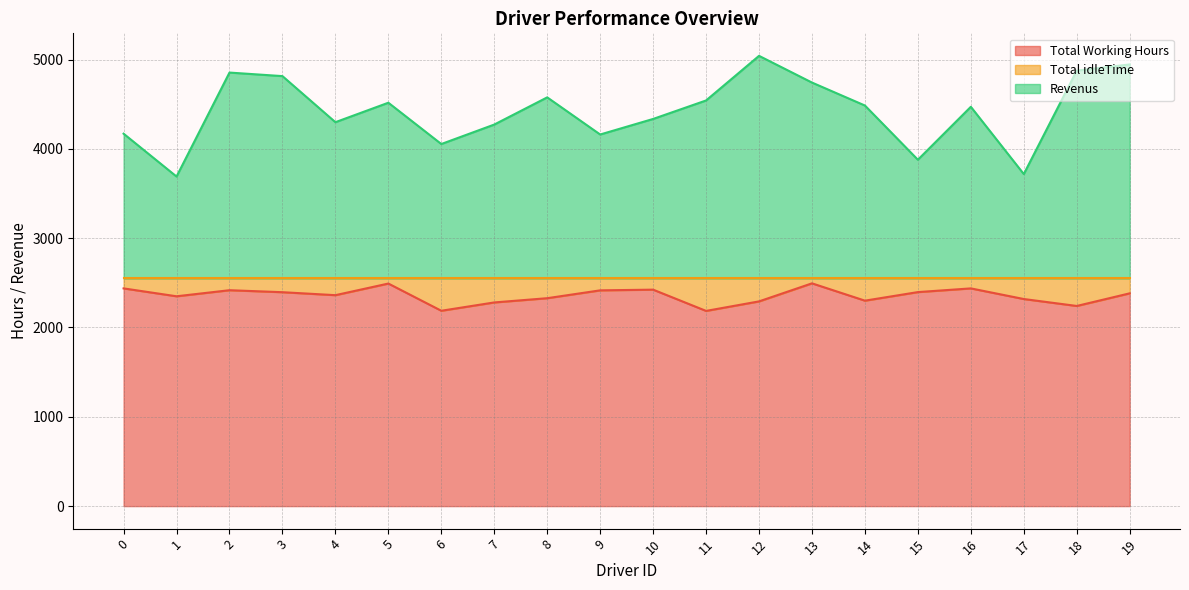

Reading left to right, transcribe all the data shown in this chart.

Total Working Hours: 0=2437.5	1=2349.2	2=2417.2	3=2394.9	4=2361.7	5=2491.8	6=2187.2	7=2280.3	8=2327.8	9=2415.6	10=2423.4	11=2185.5	12=2292.0	13=2494.1	14=2300.2	15=2396.1	16=2437.5	17=2318.5	18=2240.8	19=2382.2
Revenus: 0=4169.5	1=3689.8	2=4853.8	3=4814.1	4=4298.3	5=4516.2	6=4053.8	7=4271.7	8=4576.2	9=4160.4	10=4334.6	11=4541.5	12=5041.0	13=4741.9	14=4484.8	15=3877.9	16=4470.5	17=3717.5	18=4875.2	19=4944.8